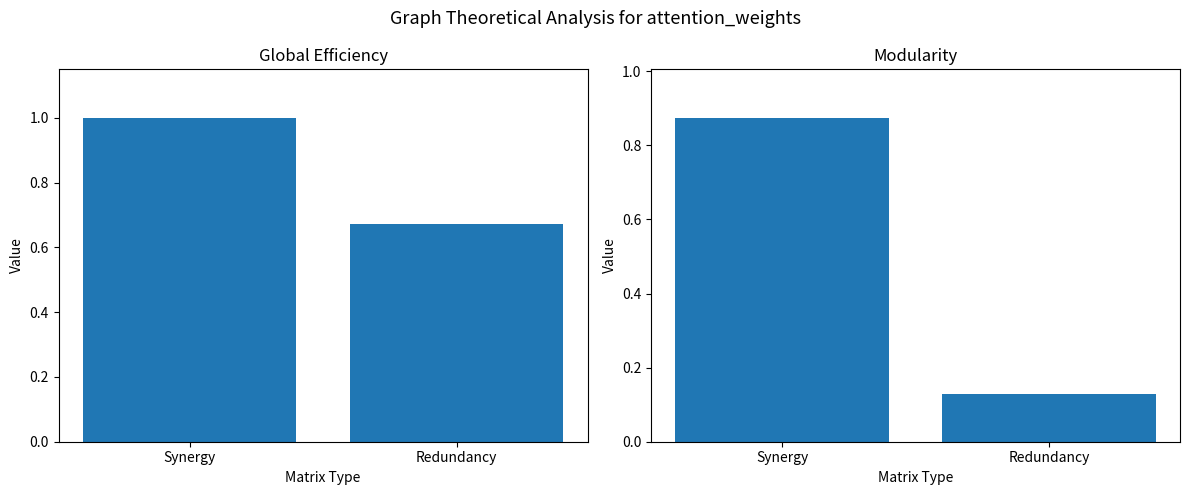

What is the sum of the Global Efficiency values at Redundancy and Synergy?

1.7